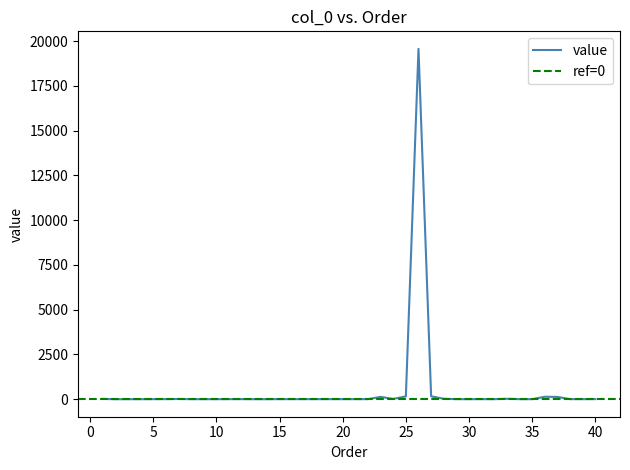

What is the difference between the maximum and minimum values?

19574.7